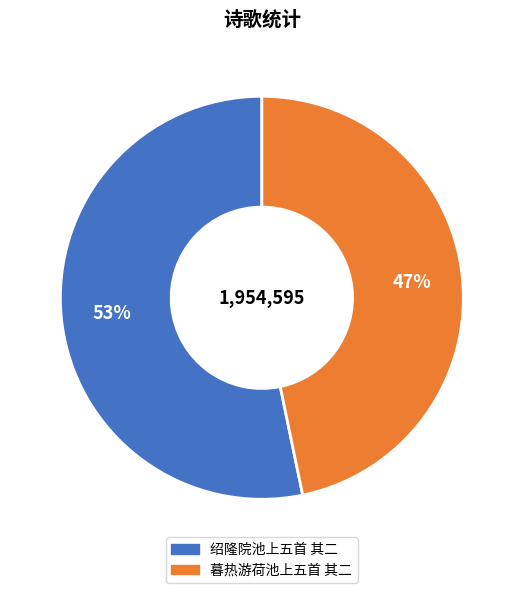

Rank the categories by value from lowest to highest.

暮热游荷池上五首 其二, 绍隆院池上五首 其二